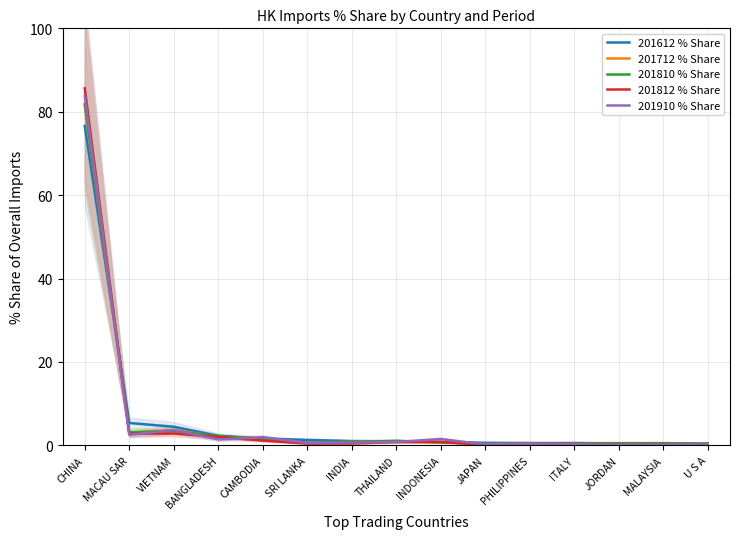

Is it true that 201612 % Share equals 0.3 at ITALY?

False